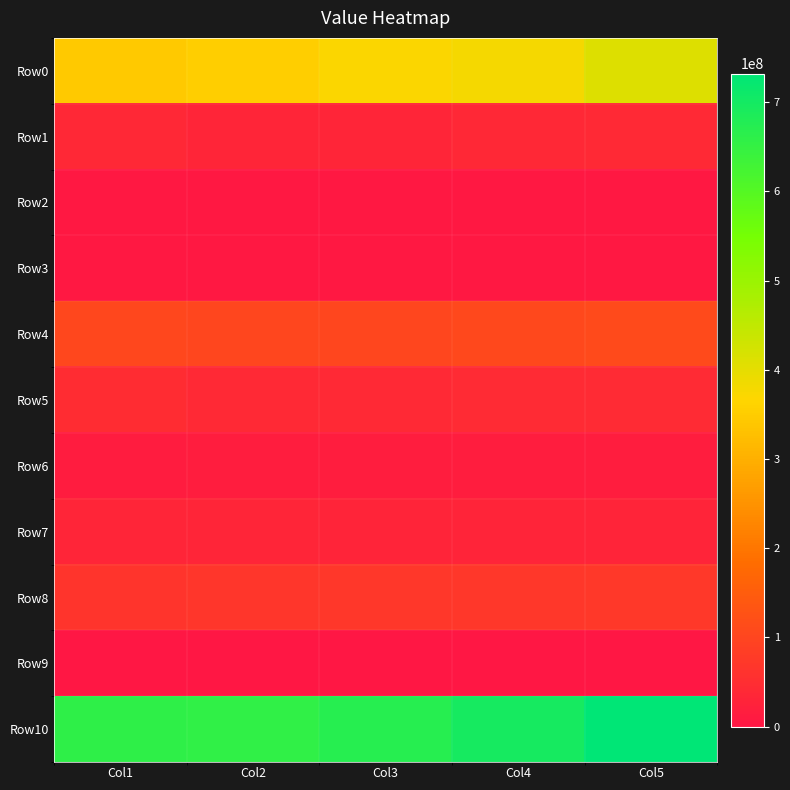

Count the number of data series in this chart.

11